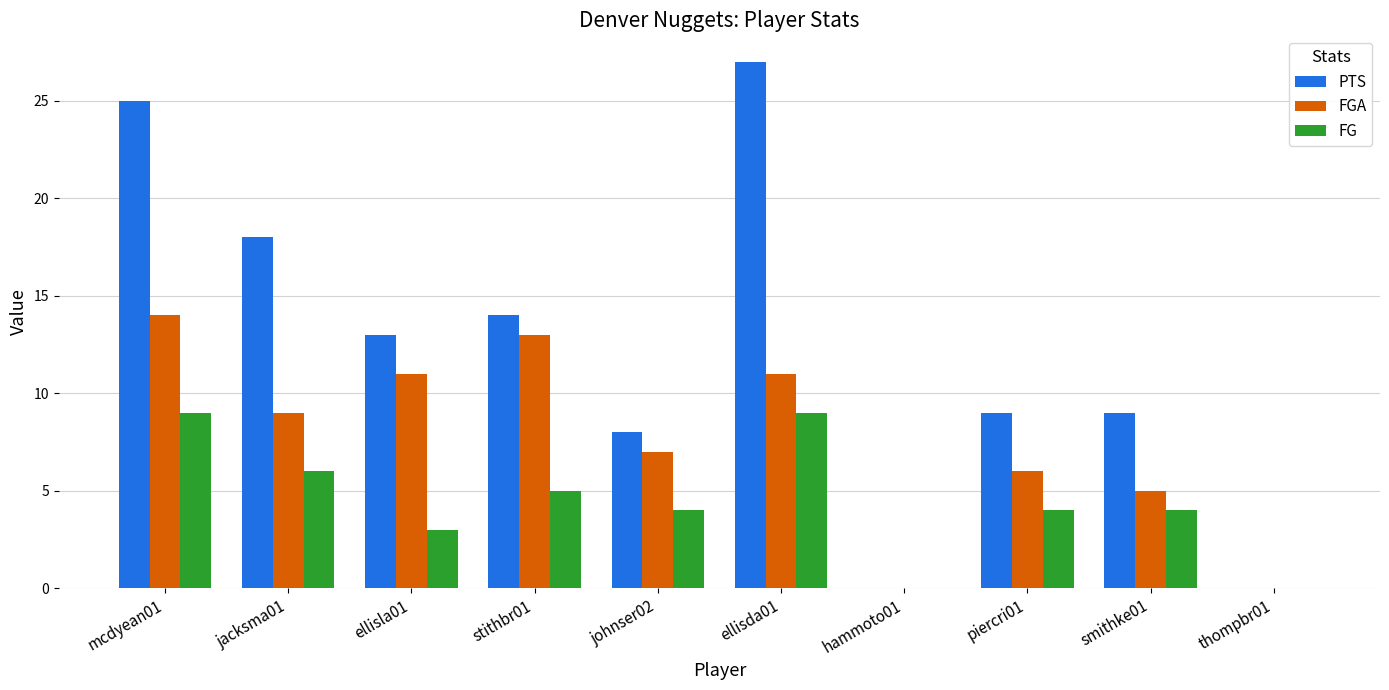

Between stithbr01 and piercri01, which series saw the biggest shift?

FGA